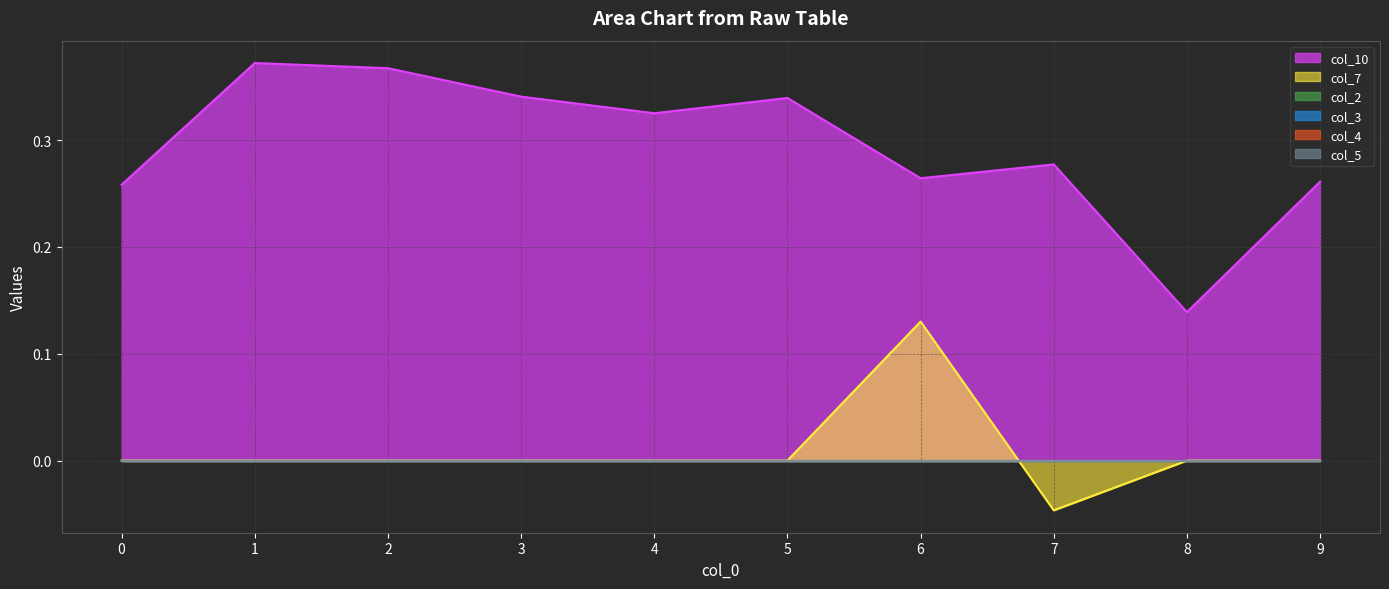

Which series has the largest range (max minus min)?

col_10